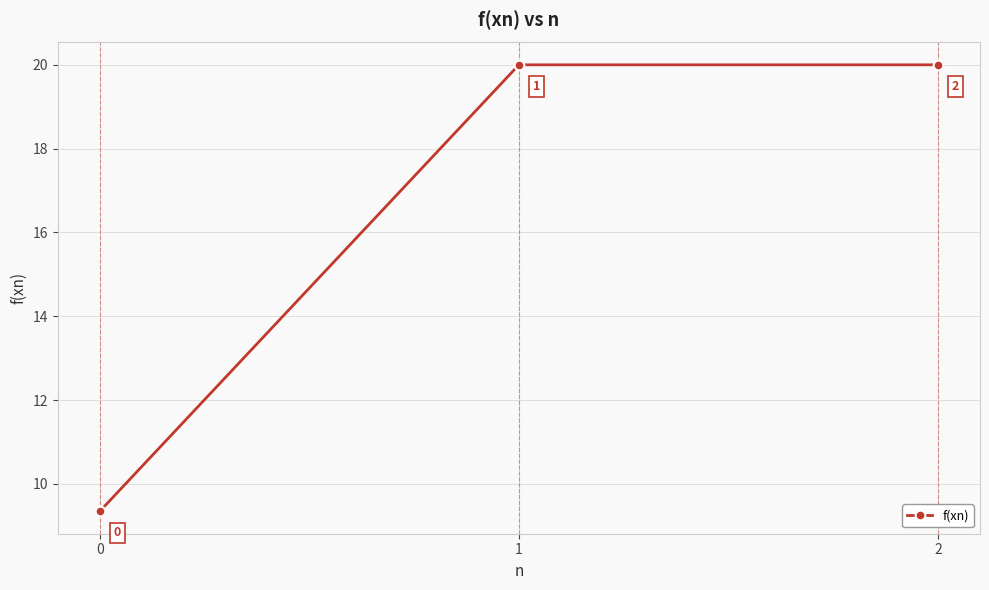

What is the sum of all values?

49.3